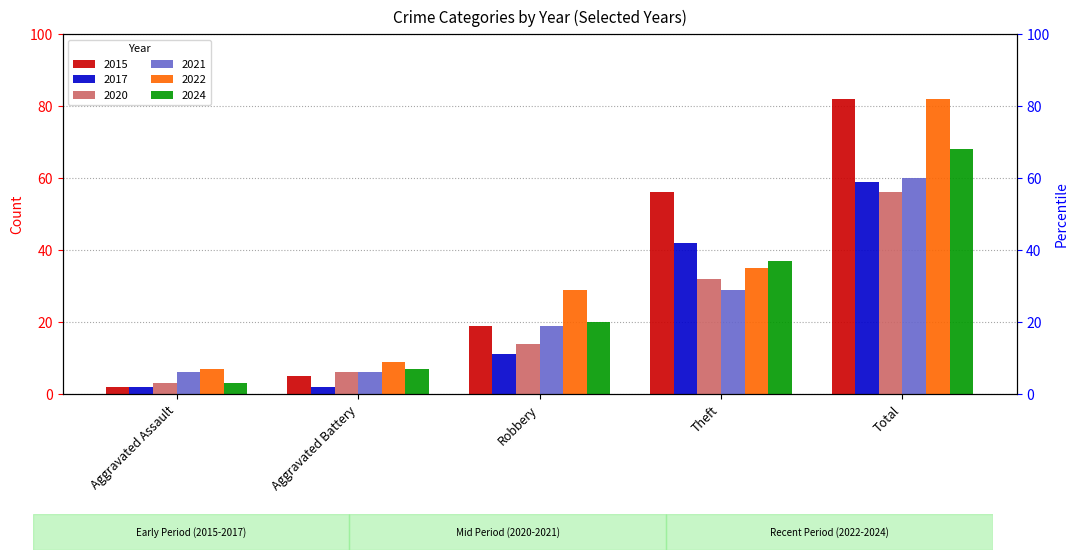

Reading right to left, transcribe all the data shown in this chart.

2015: 82	56	19	5	2
2017: 59	42	11	2	2
2020: 56	32	14	6	3
2021: 60	29	19	6	6
2022: 82	35	29	9	7
2024: 68	37	20	7	3